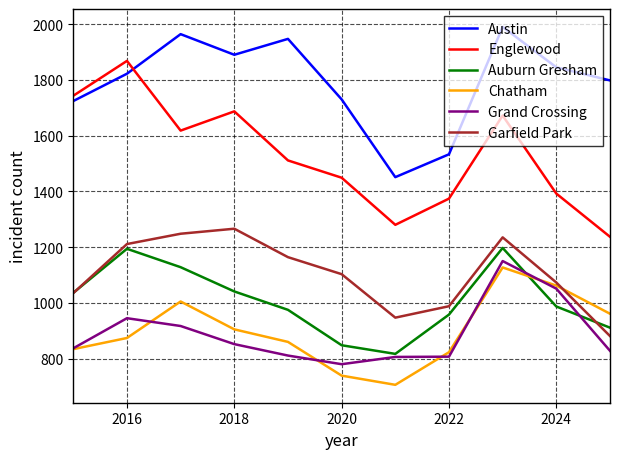

How many distinct data groups are displayed?

6